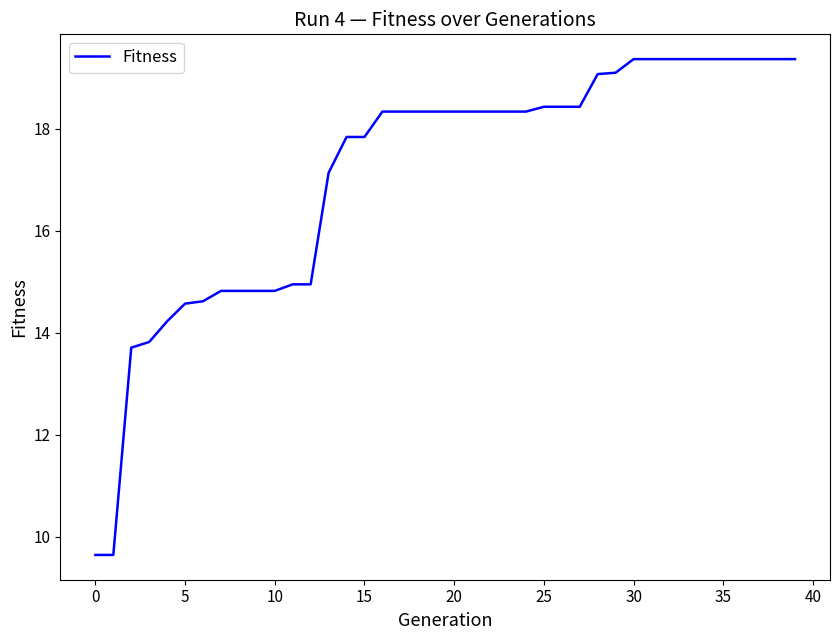

What is the minimum value shown in the chart?

9.6